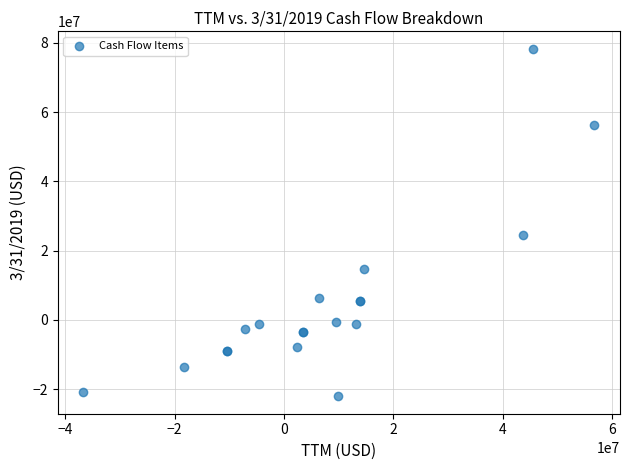

What Y value in the scatter plot is closest to 28122000?

24512000